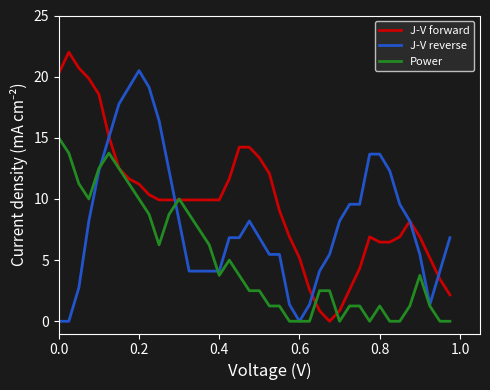

What is the greatest value displayed?

22.0